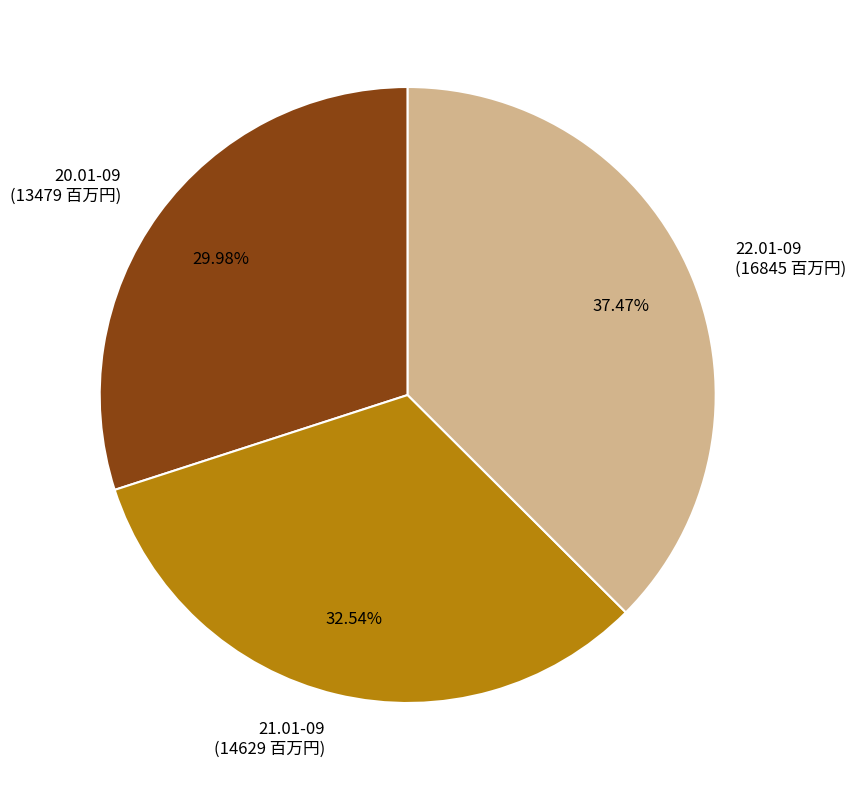

Is there a majority slice in this chart?

No